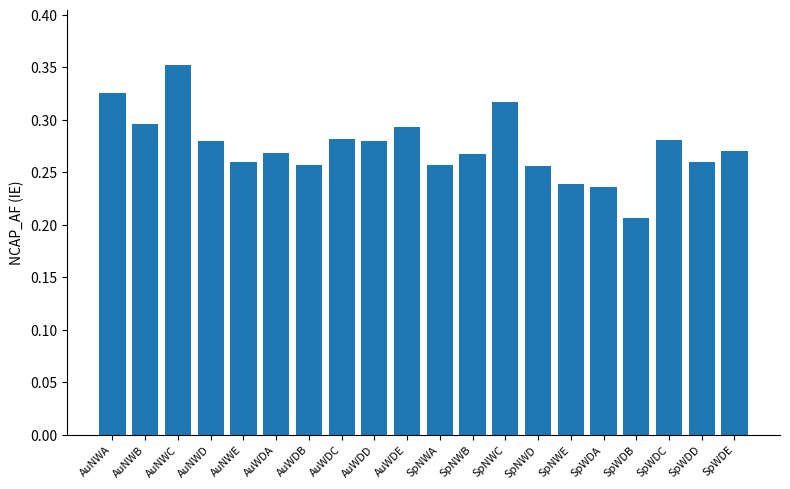

Which category has the lowest value across all series?

SpWDB